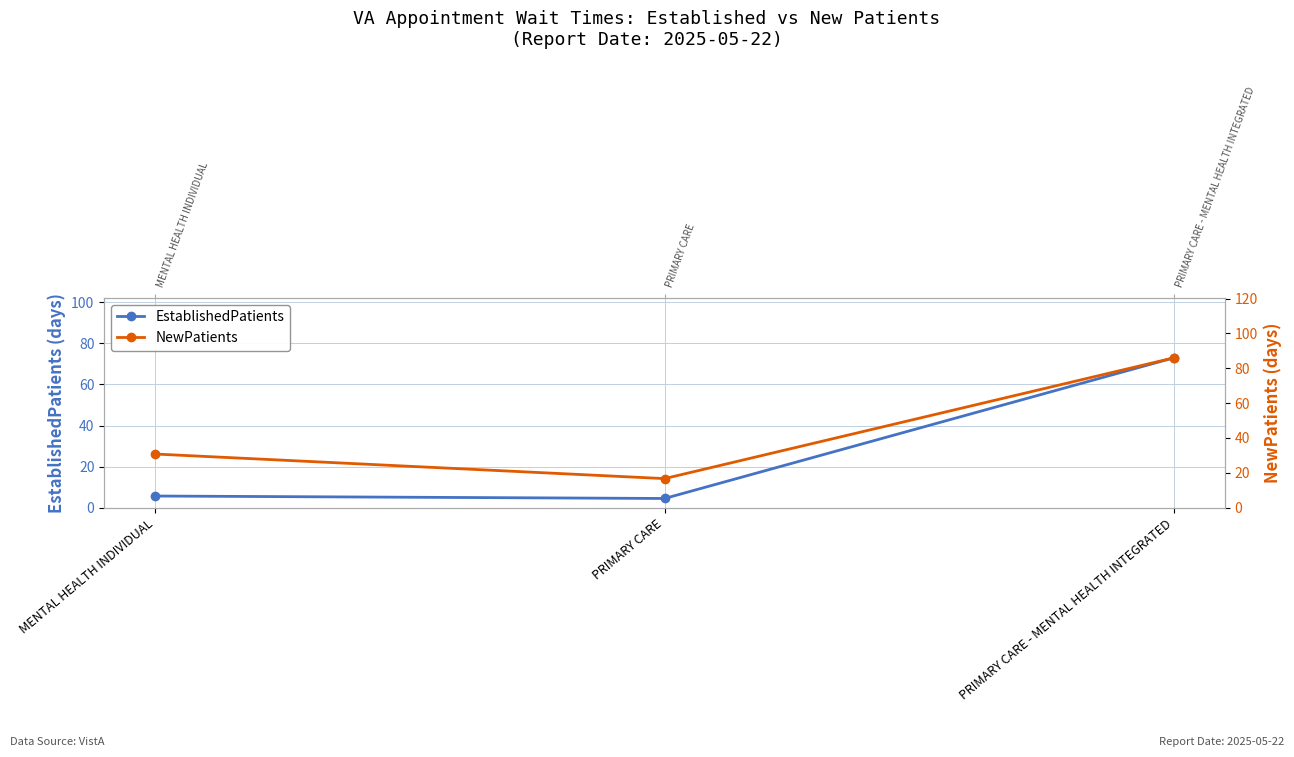

At which label does EstablishedPatients first exceed 5?

MENTAL HEALTH INDIVIDUAL